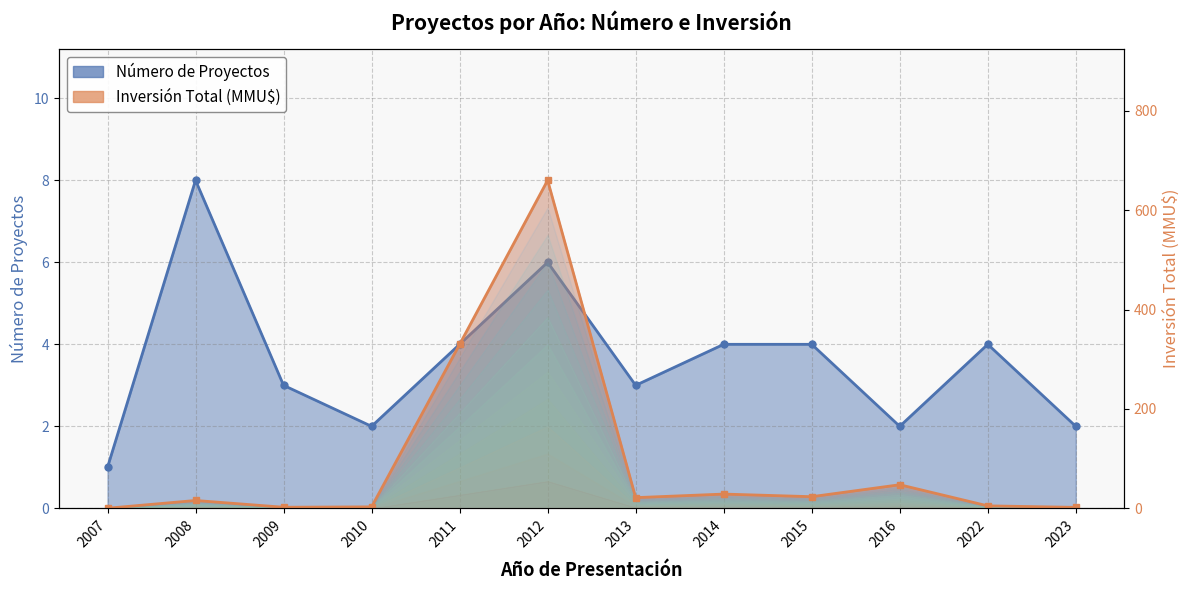

Reading right to left, list all the values displayed in this chart.

Número de Proyectos: 2.0	4.0	2.0	4.0	4.0	3.0	6.0	4.0	2.0	3.0	8.0	1.0
Inversión Total (MMU$): 2.0	5.0	47.5	23.5	28.7	21.6	660.2	330.0	3.0	2.2	15.8	0.2